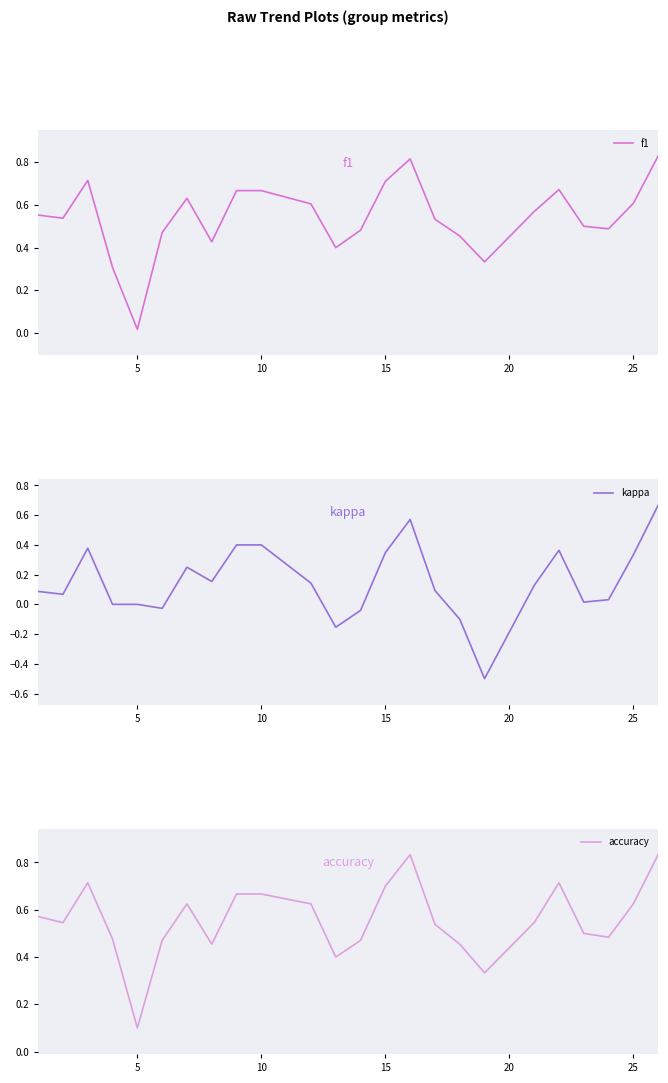

Which category has the lowest value in the f1 series?

5